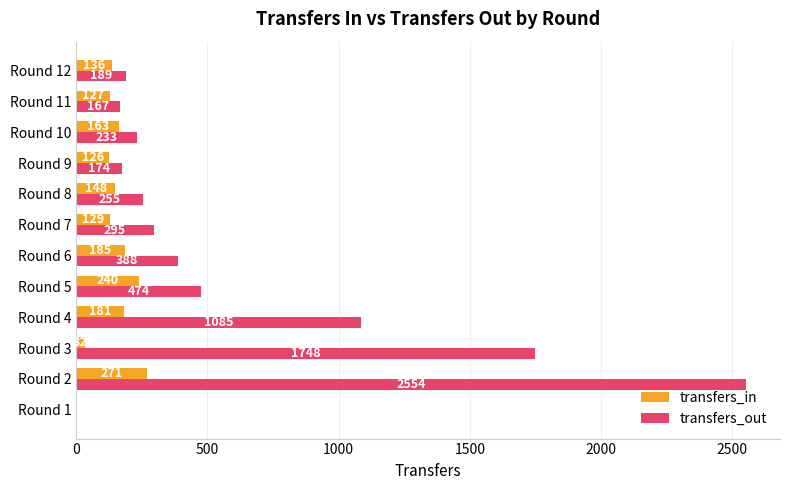

Where is transfers_out nearest to the value 1277?

Round 4